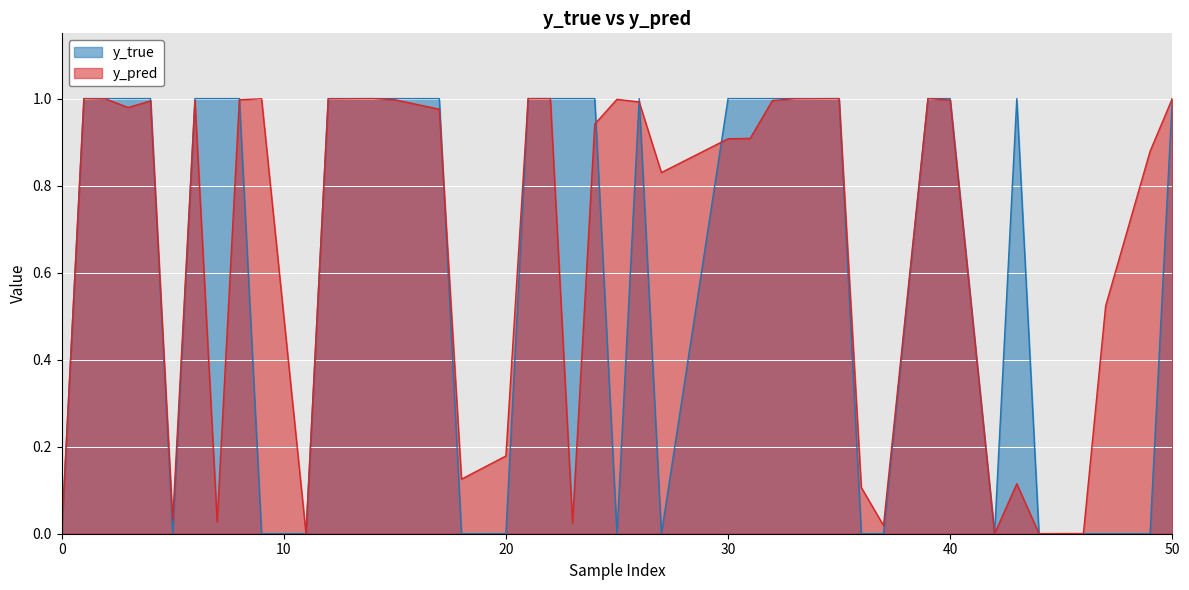

How many values in y_true are above zero?

25